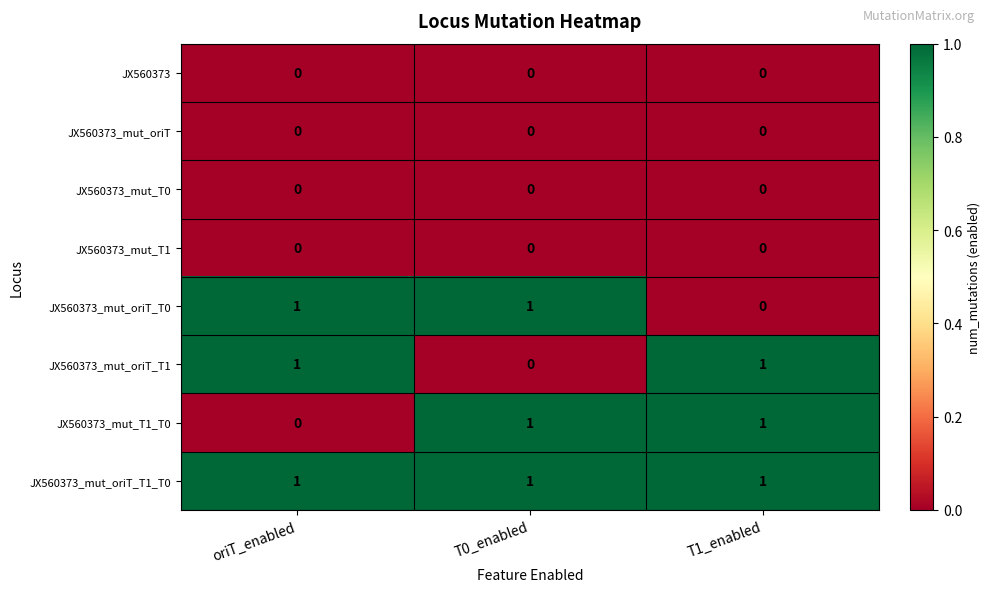

What is the difference between the highest and lowest values at T0_enabled?

1